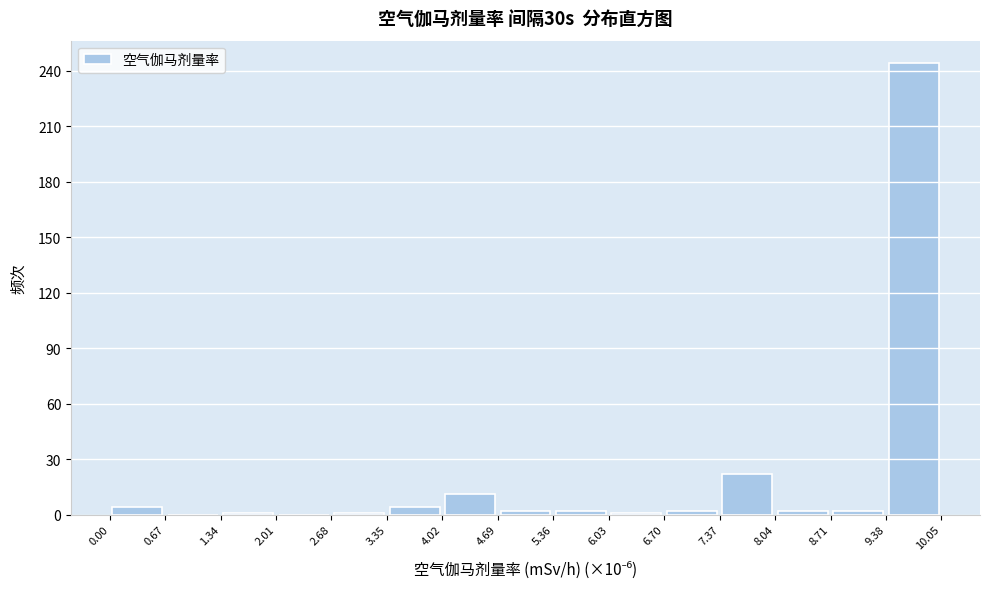

How tall is the bar that spans 4.02 to 4.69 on the x-axis? The values are not printed on the chart, so give them approximately, as read against the axis.

10